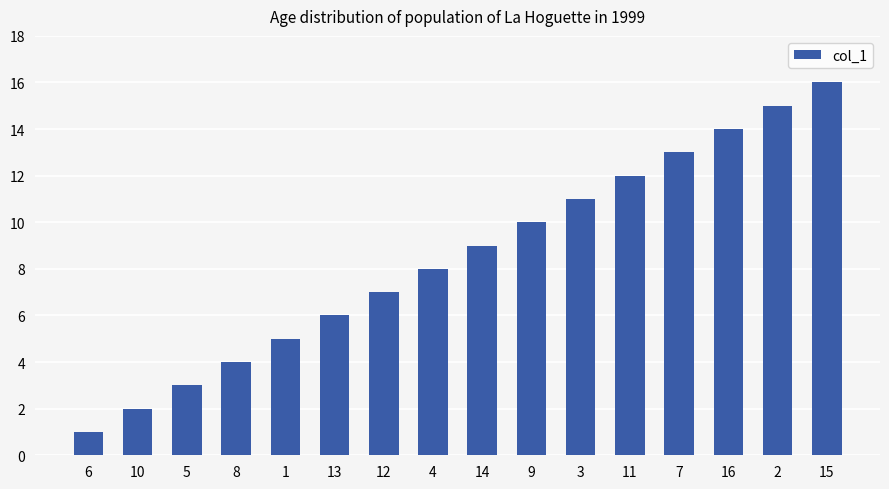

What is the change in value from 5 to 11?

+9